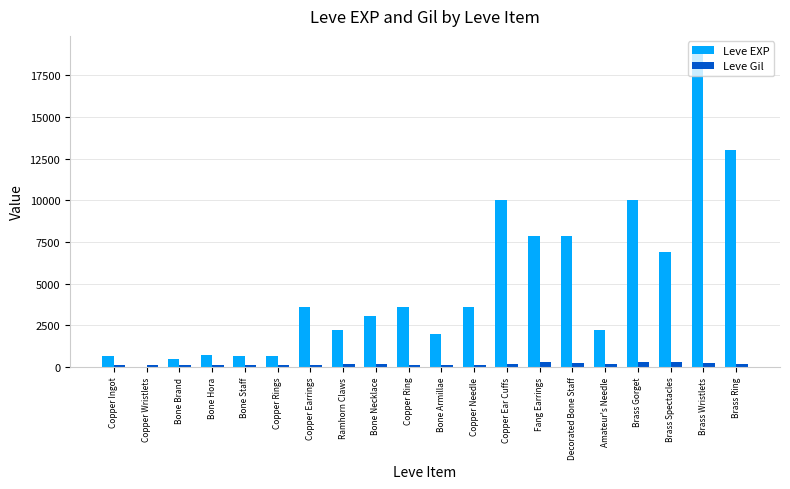

Between Ramhorn Claws and Brass Spectacles, which series saw the biggest shift?

Leve EXP